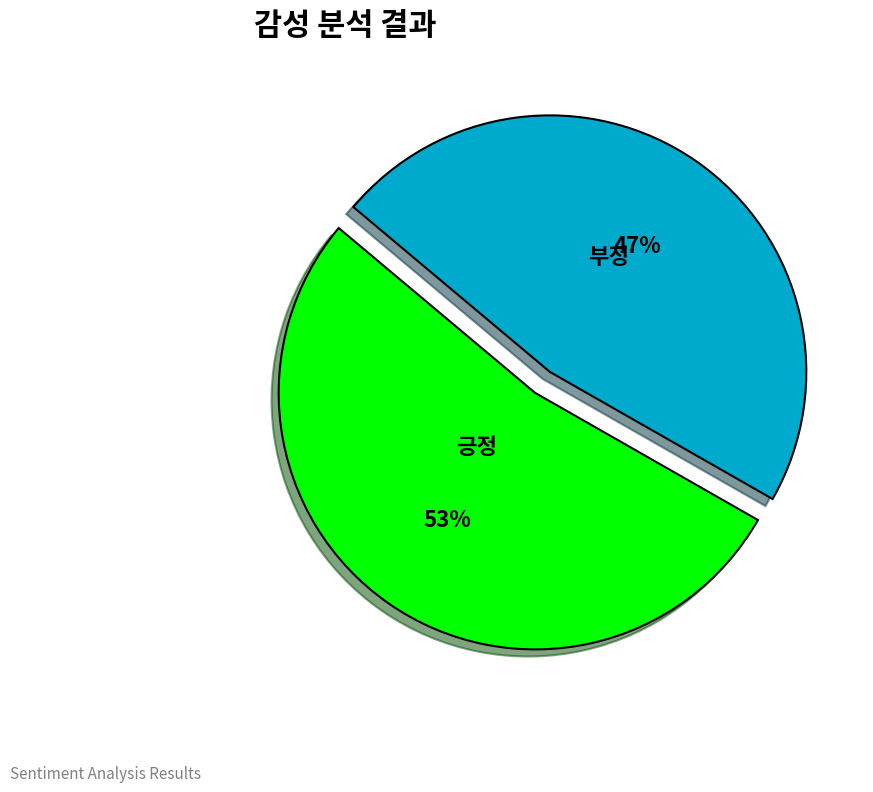

Between 부정 and 긍정, which is larger?

긍정